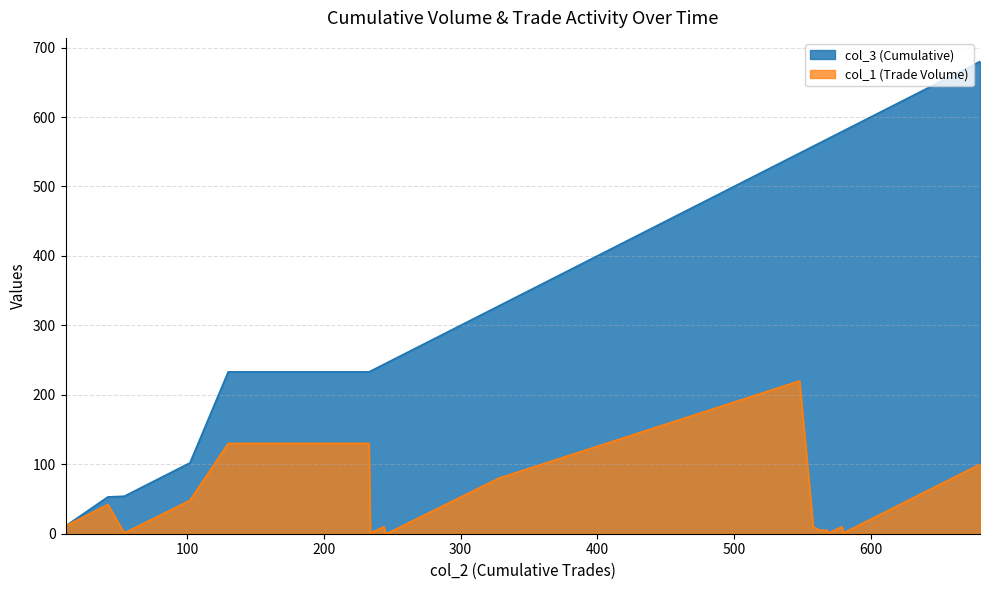

What is the sum of all col_1 (Trade Volume) values?

809